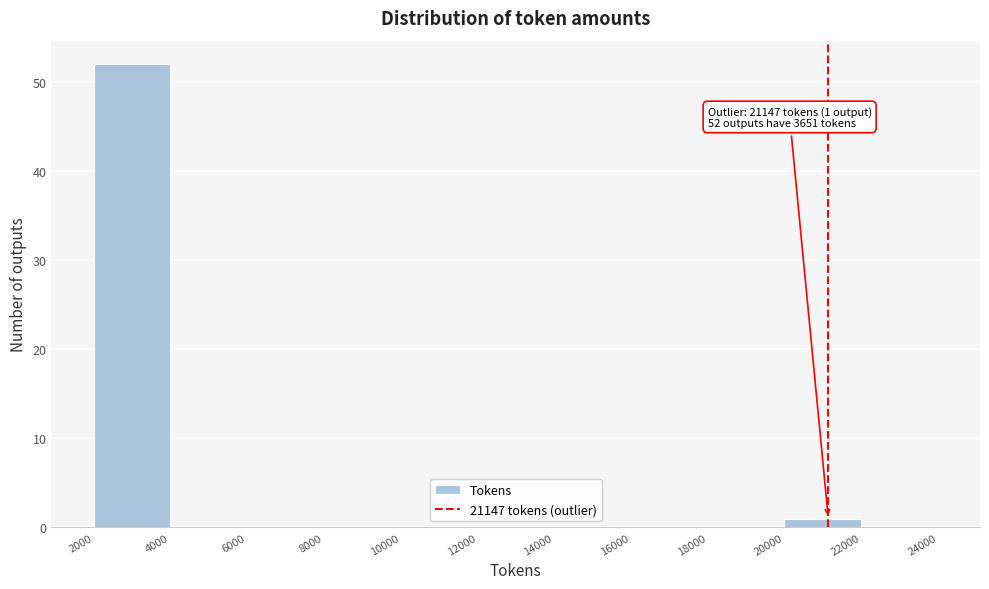

Over which range of the x-axis is the bar tallest?

2000 to 4000